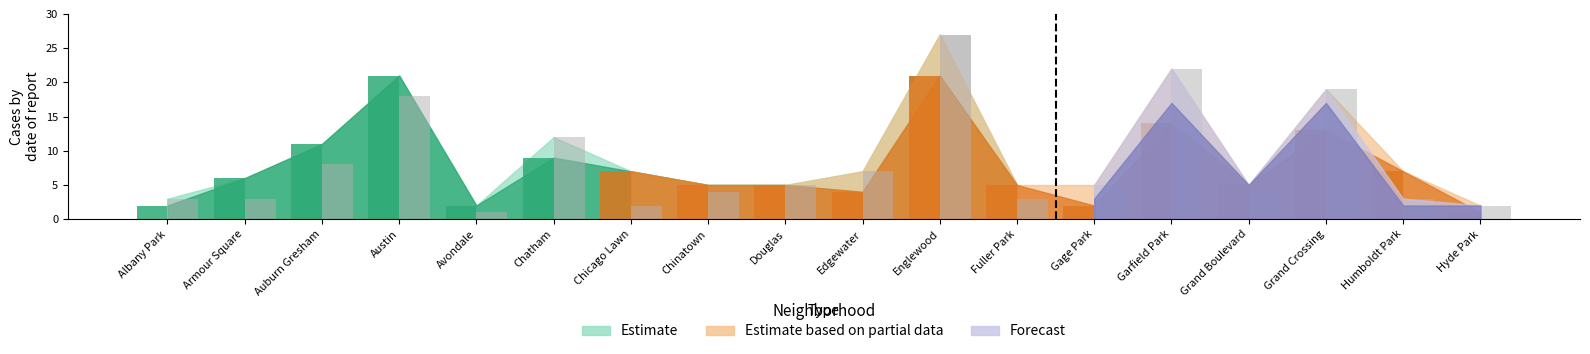

What are all the series names shown in the legend?

Estimate, Estimate based on partial data, Forecast